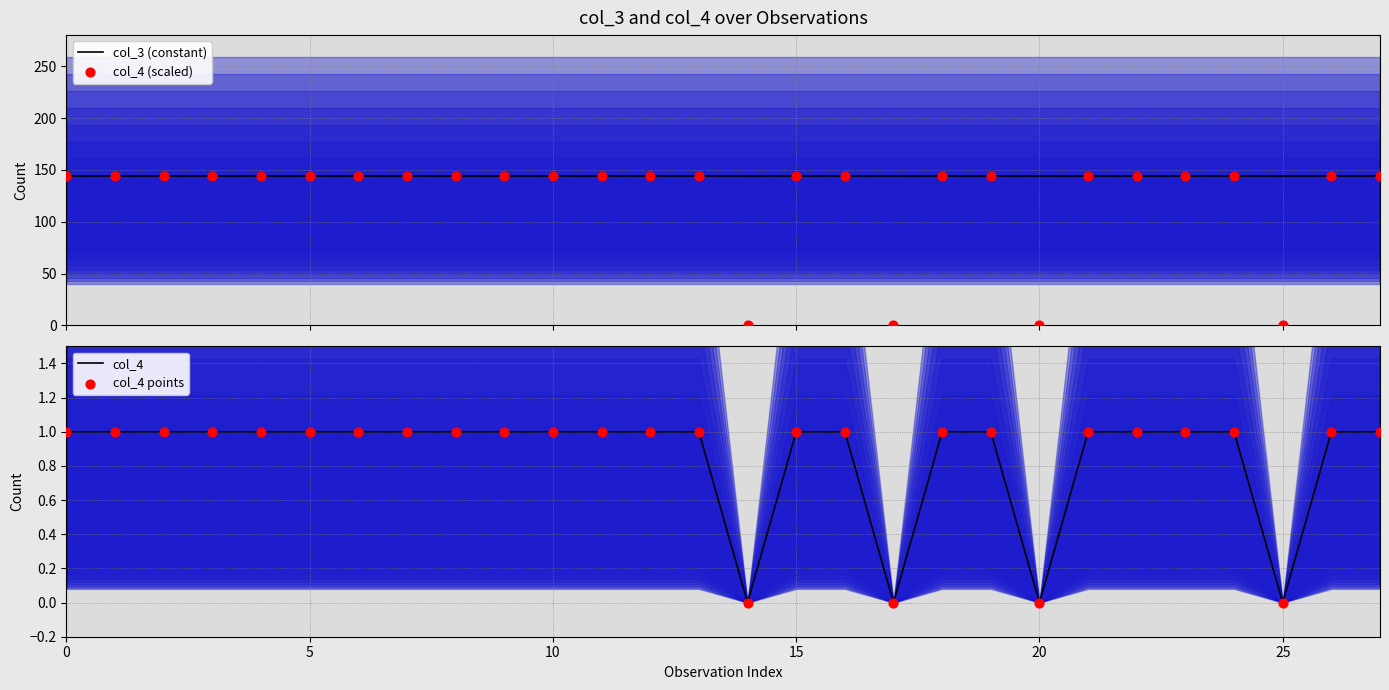

What are all the series names shown in the legend?

col_3 (constant), col_4 (scaled), col_4, col_4 points